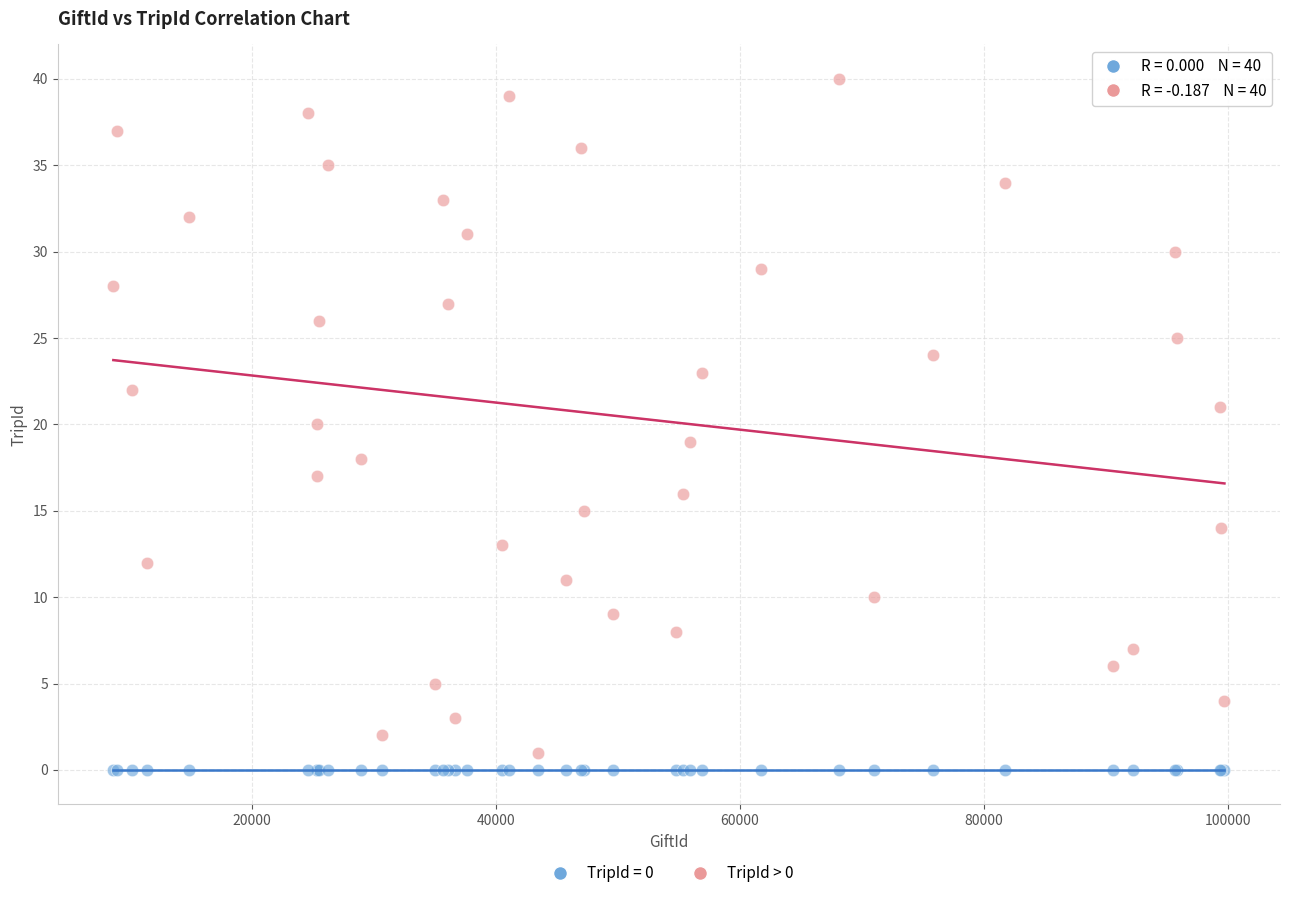

Which series contains the highest Y value?

TripId > 0